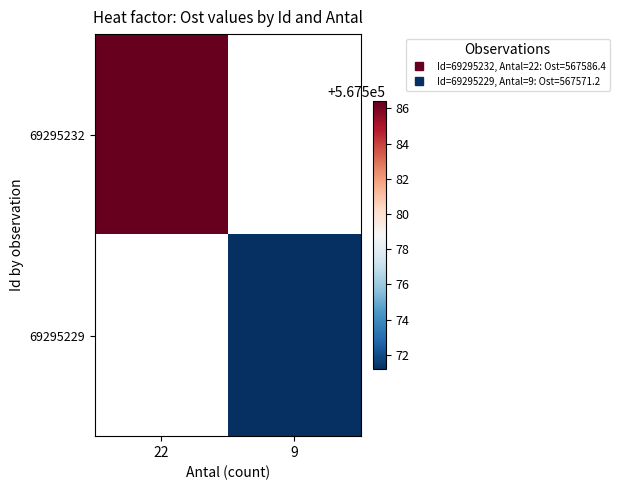

At how many categories does at least one series exceed 567574?

1